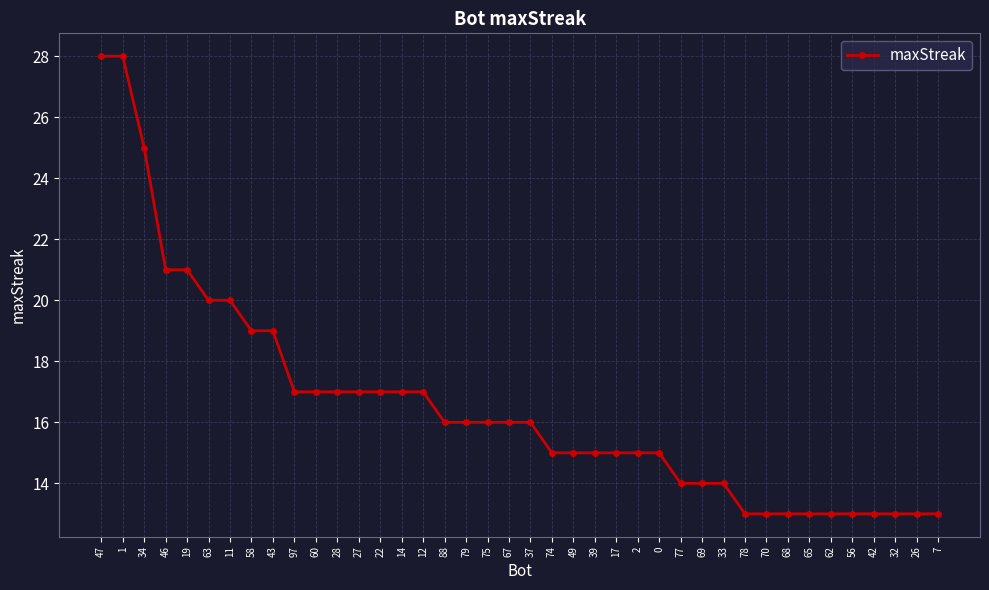

True or false: the data shows 19 at 70.

False